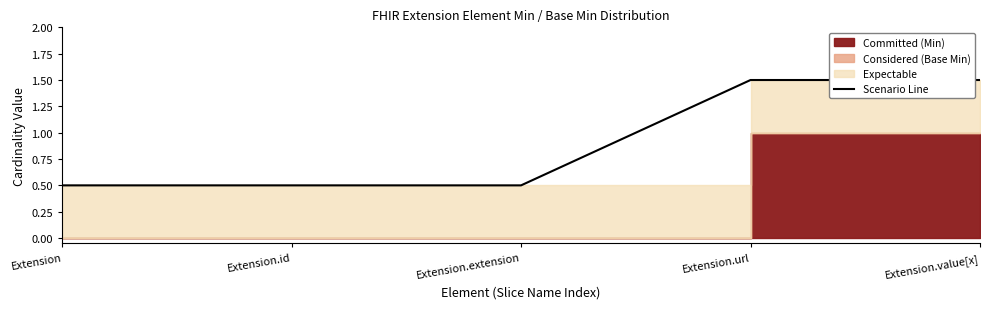

What is the minimum value shown in the chart?

0.5